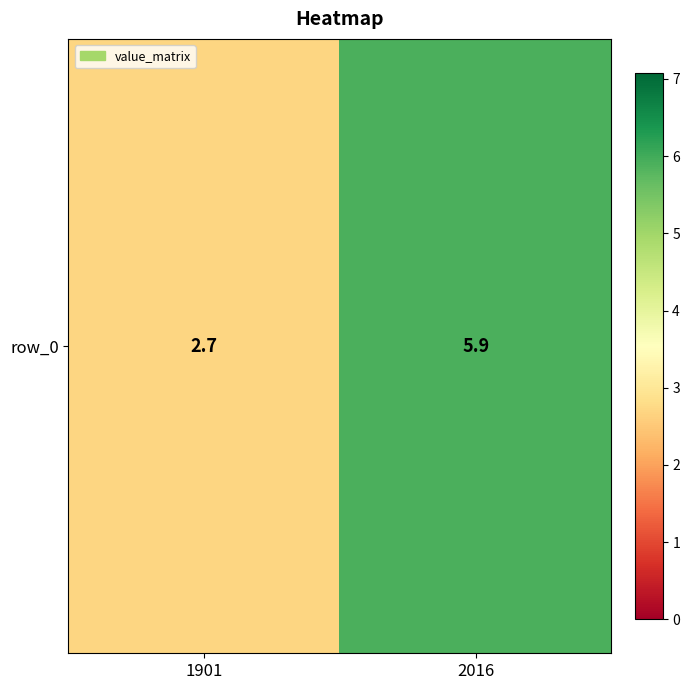

How many series are shown in this chart?

1